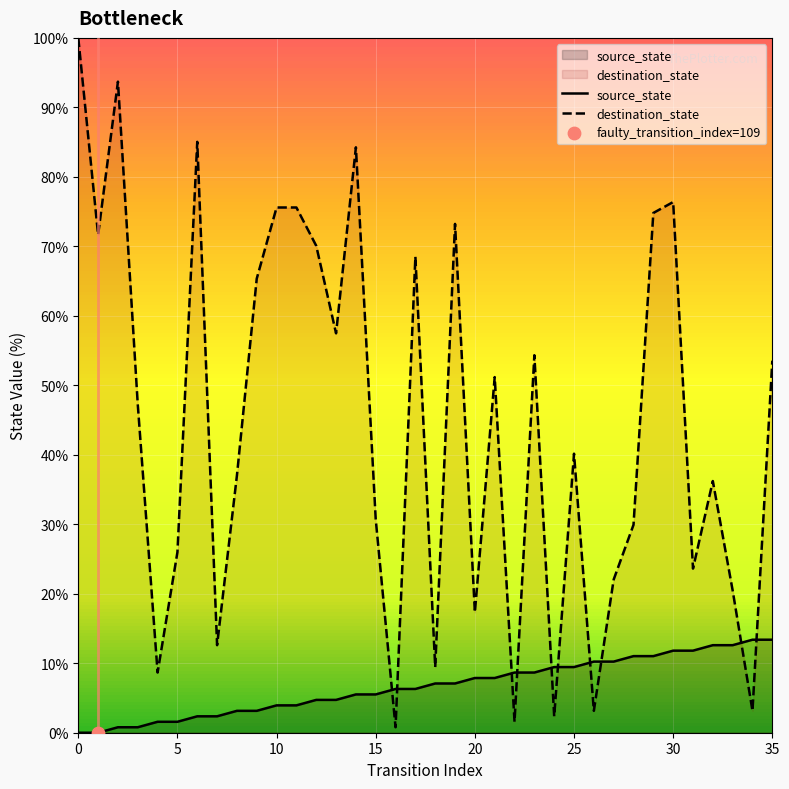

Is the value of destination_state at 18 greater than the value of source_state at 27?

No